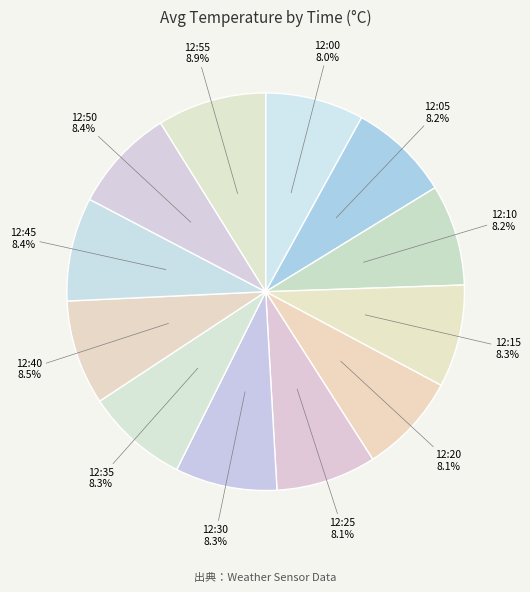

Count the number of slices in the pie.

12